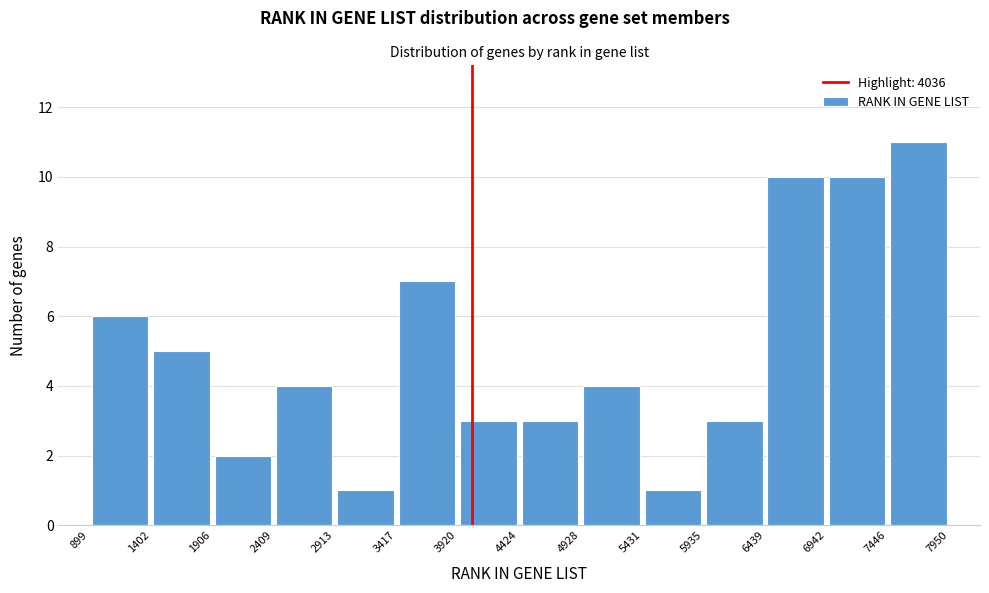

Over which range of the x-axis is the bar tallest?

7446 to 7950